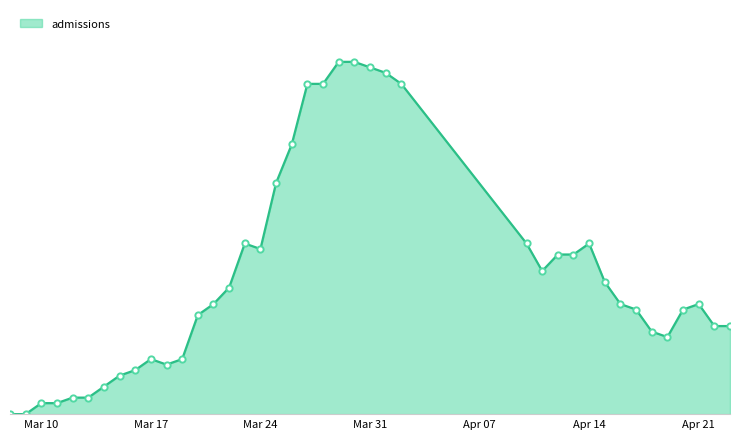

Reading left to right, what are all the values shown in this chart?

0	0	2	2	3	3	5	7	8	10	9	10	18	20	23	31	30	42	49	60	60	64	64	63	62	60	31	26	29	29	31	24	20	19	15	14	19	20	16	16